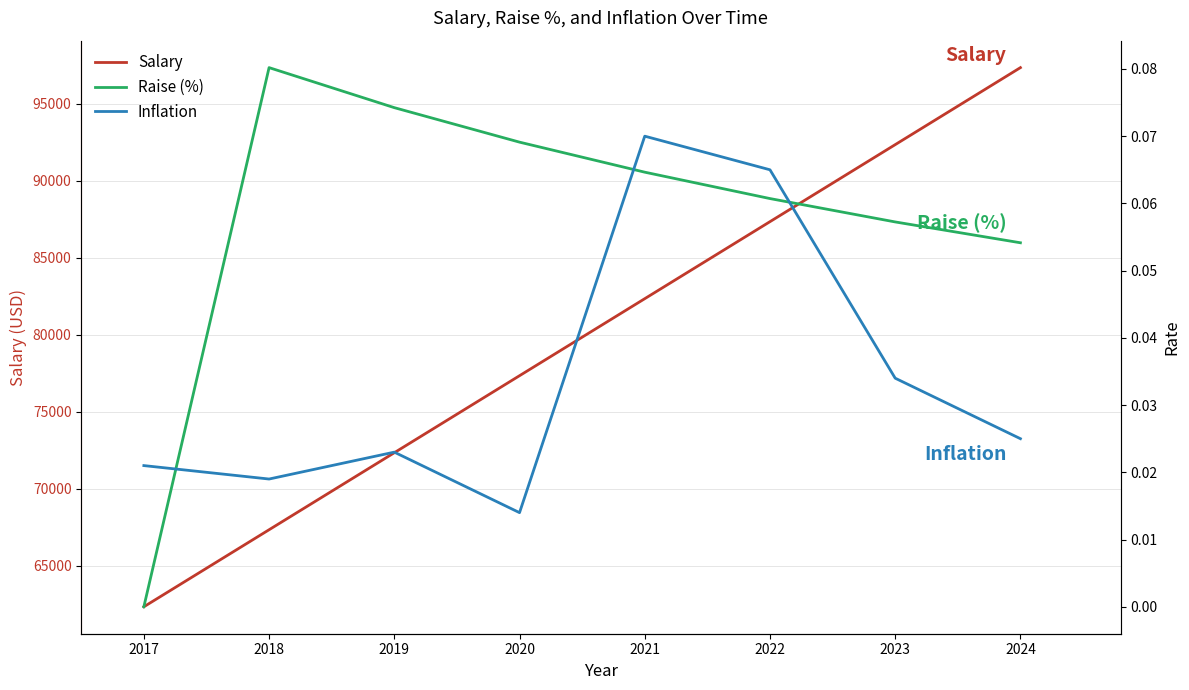

What is the sum of all Raise (%) values?

0.5